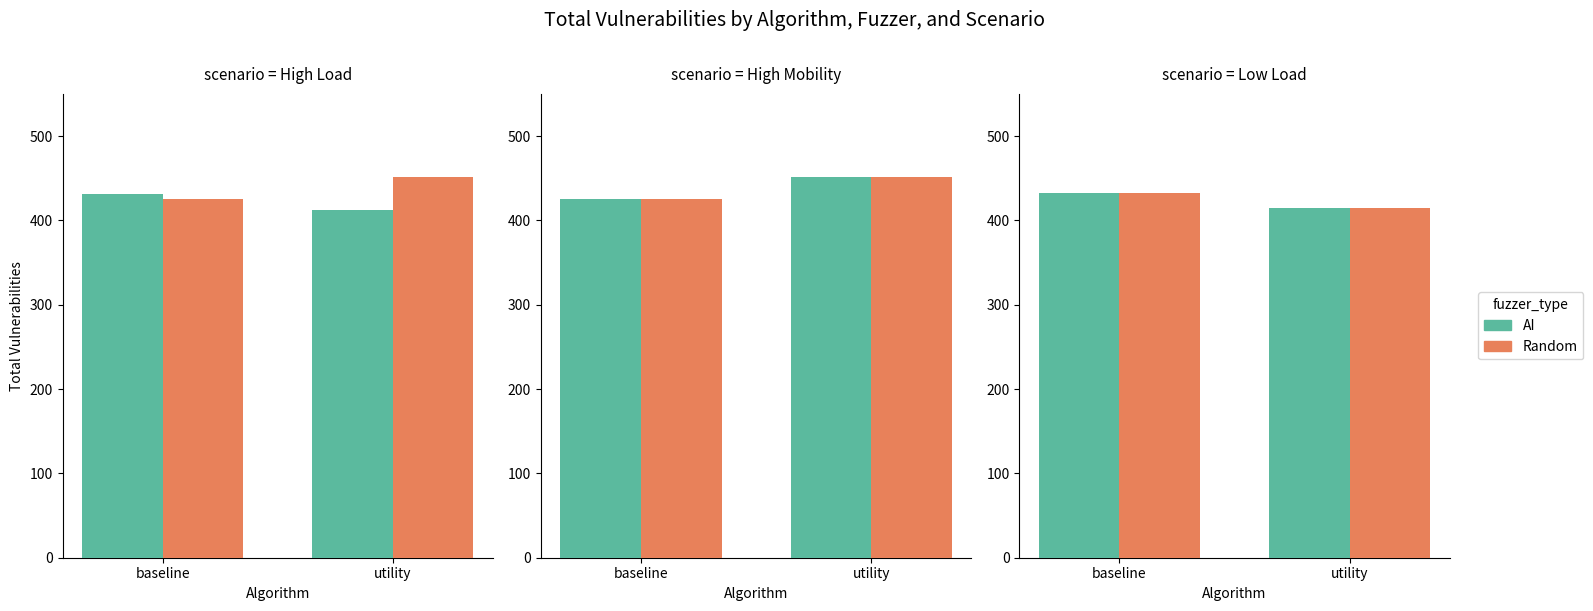

Which category has the highest value across all series?

baseline